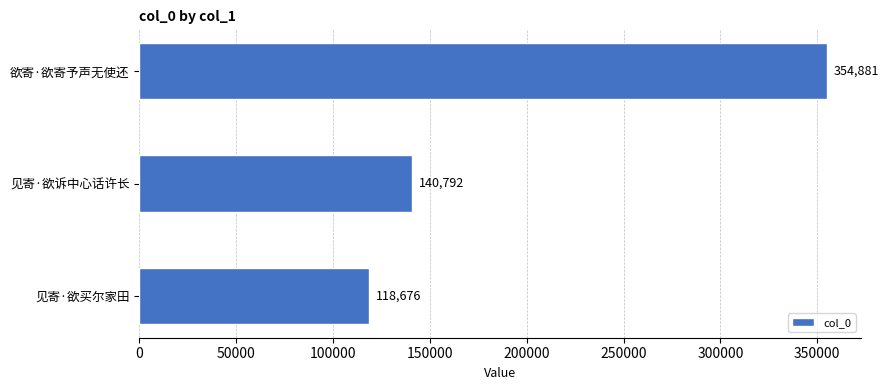

Rank the categories by value from lowest to highest.

见寄·欲买尔家田, 见寄·欲诉中心话许长, 欲寄·欲寄予声无使还